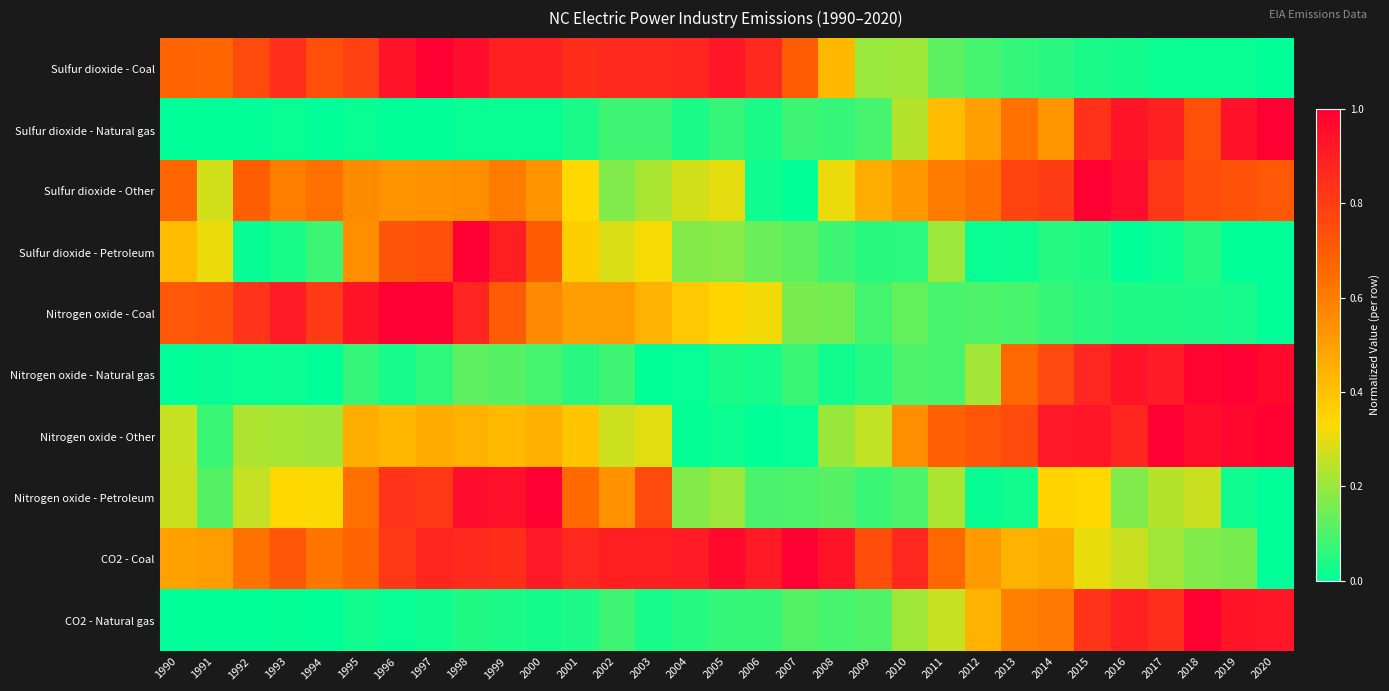

Rank the series by their maximum value, from lowest to highest.

Sulfur dioxide - Coal, Sulfur dioxide - Natural gas, Sulfur dioxide - Other, Sulfur dioxide - Petroleum, Nitrogen oxide - Coal, Nitrogen oxide - Natural gas, Nitrogen oxide - Other, Nitrogen oxide - Petroleum, CO2 - Coal, CO2 - Natural gas